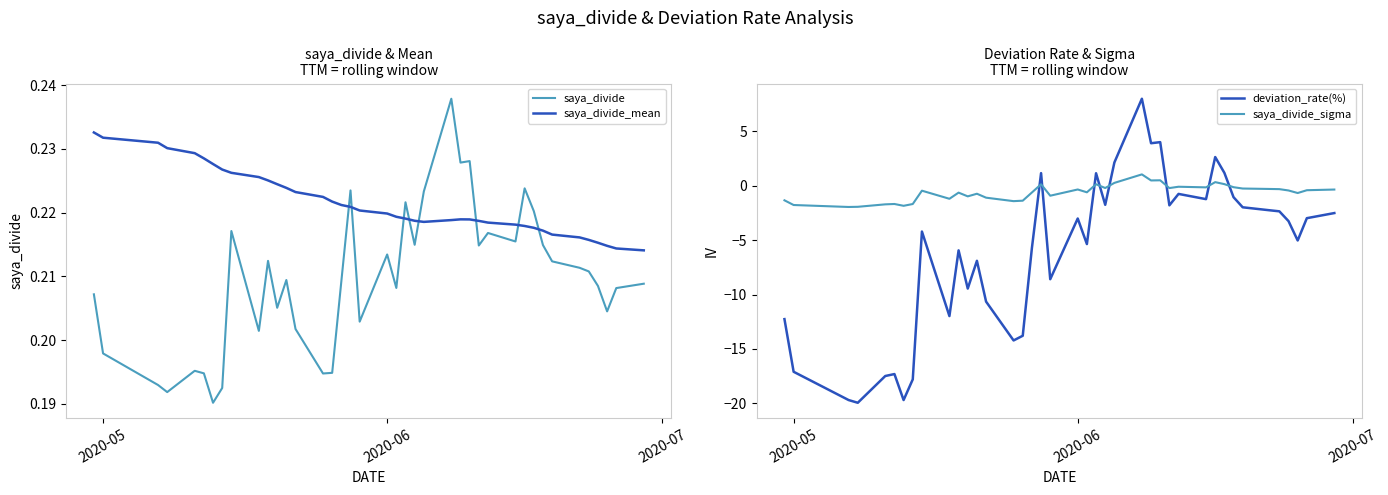

True or false: saya_divide_mean and saya_divide cross at least once.

True